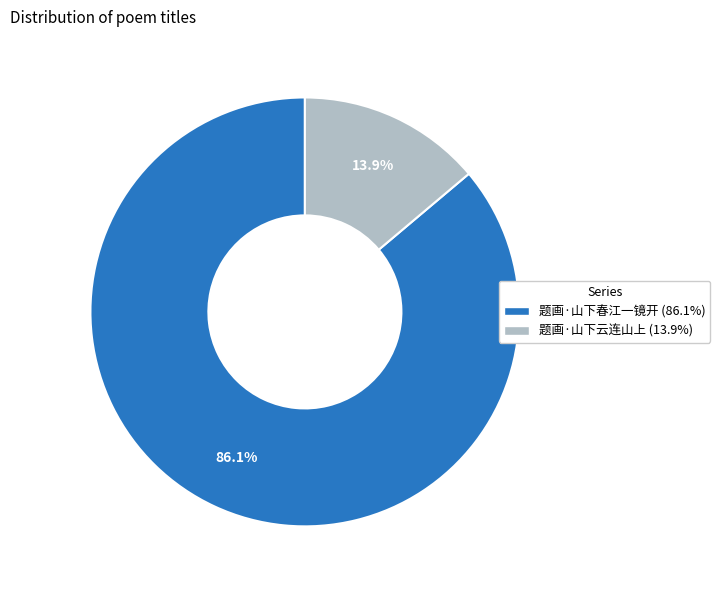

Which slice is the smallest?

题画·山下云连山上